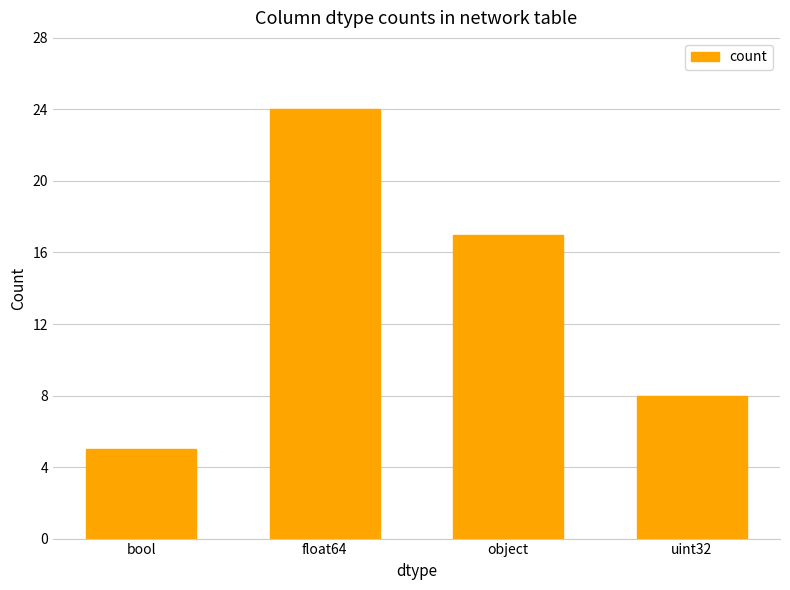

What is the label of the 2nd bar from the right?

object